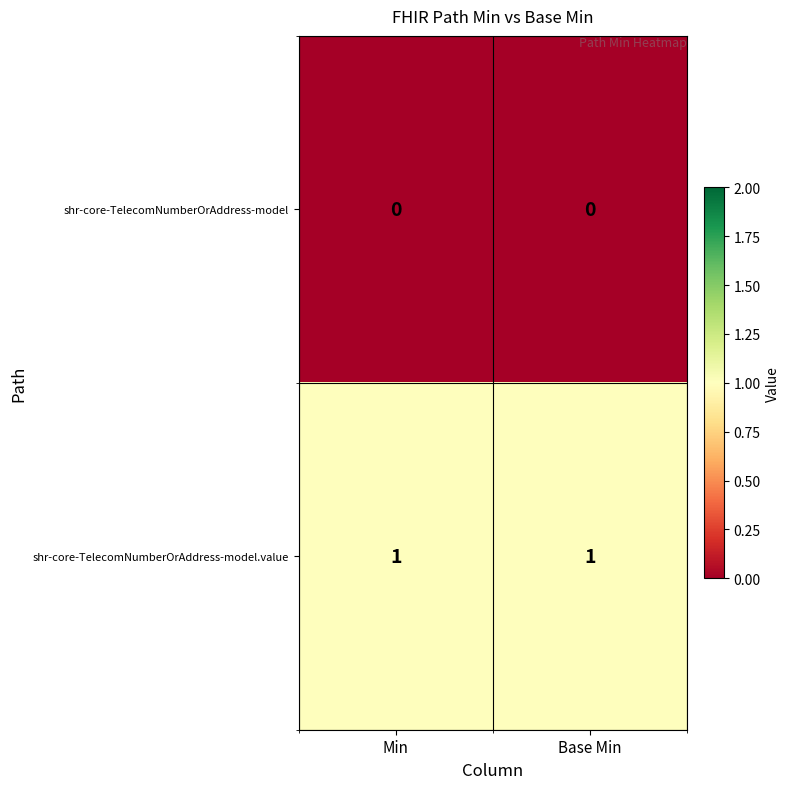

Count the number of data series in this chart.

2